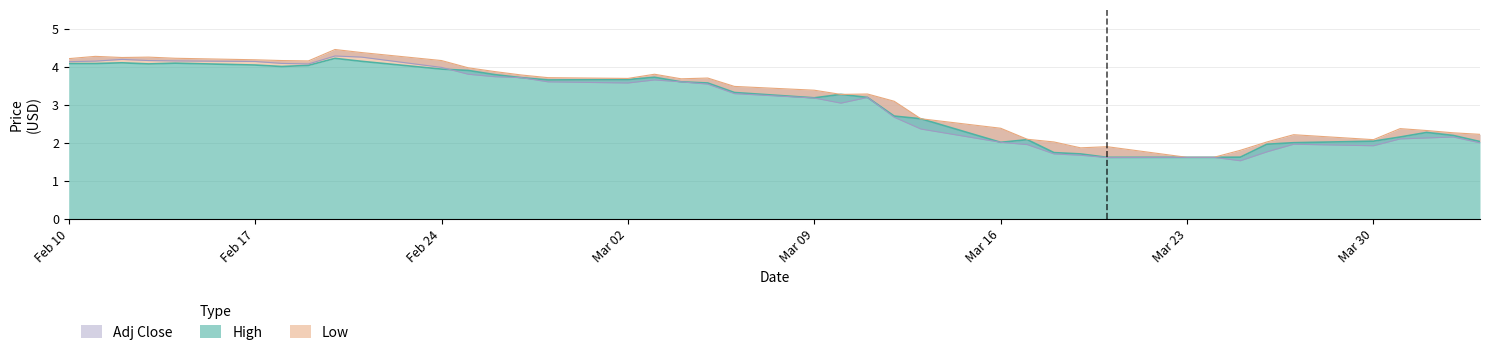

What is the minimum value for Adj Close?

1.6